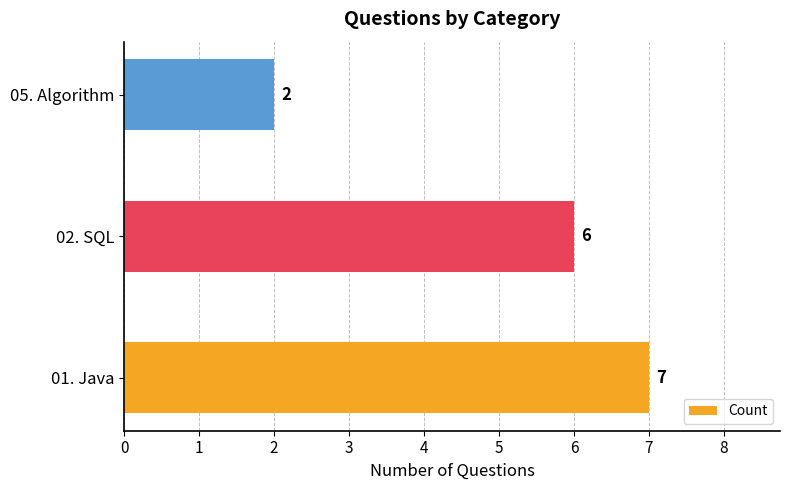

Reading bottom to top, list all the values displayed in this chart.

01. Java=7	02. SQL=6	05. Algorithm=2